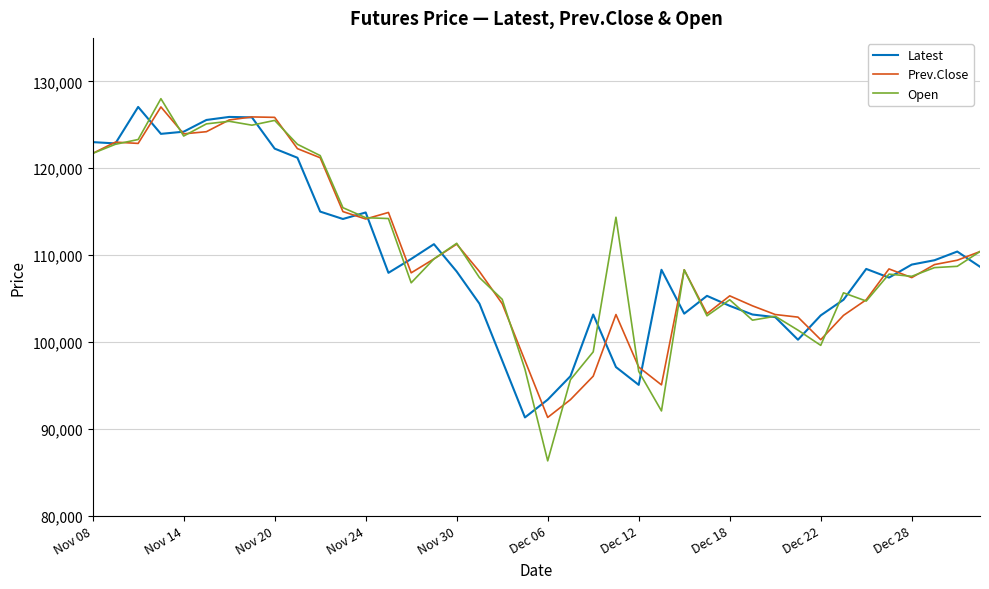

What is the maximum value for Open?

128000